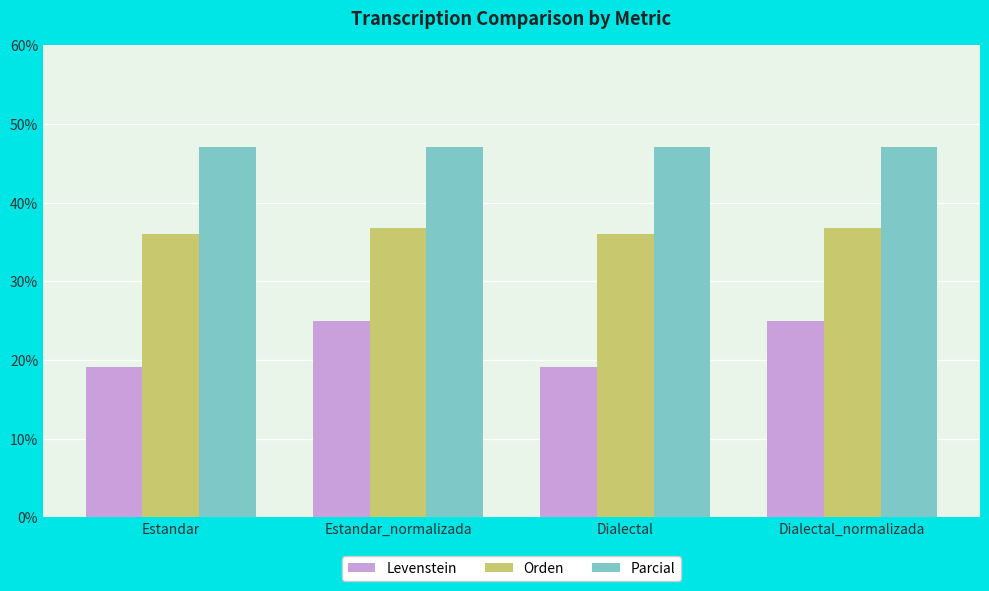

Between Estandar_normalizada and Dialectal, which series saw the biggest shift?

Levenstein